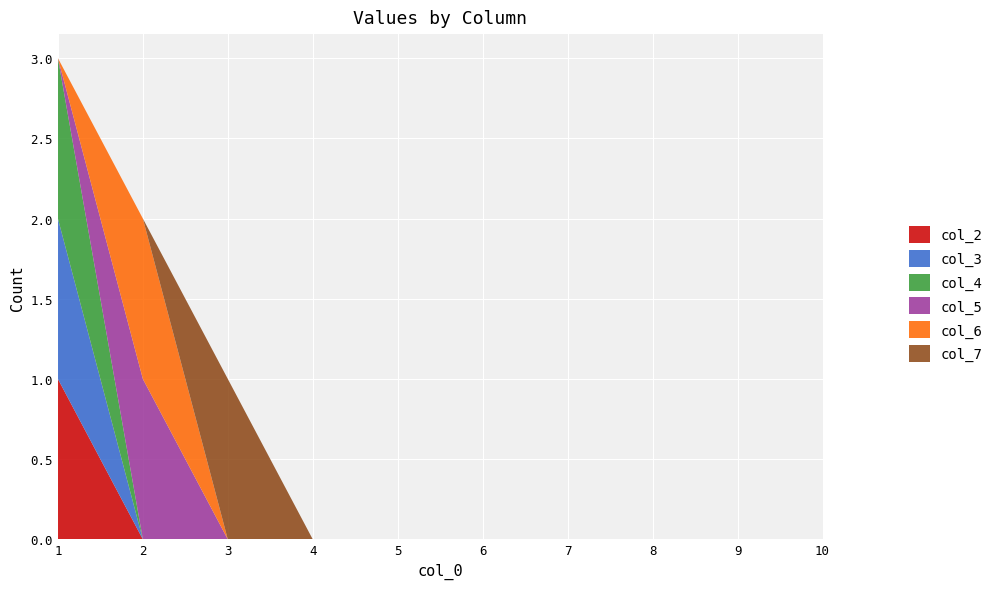

Reading right to left, what are all the values shown in this chart?

col_2: 0	0	0	0	0	0	0	0	0	1
col_3: 0	0	0	0	0	0	0	0	0	1
col_4: 0	0	0	0	0	0	0	0	0	1
col_5: 0	0	0	0	0	0	0	0	1	0
col_6: 0	0	0	0	0	0	0	0	1	0
col_7: 0	0	0	0	0	0	0	1	0	0